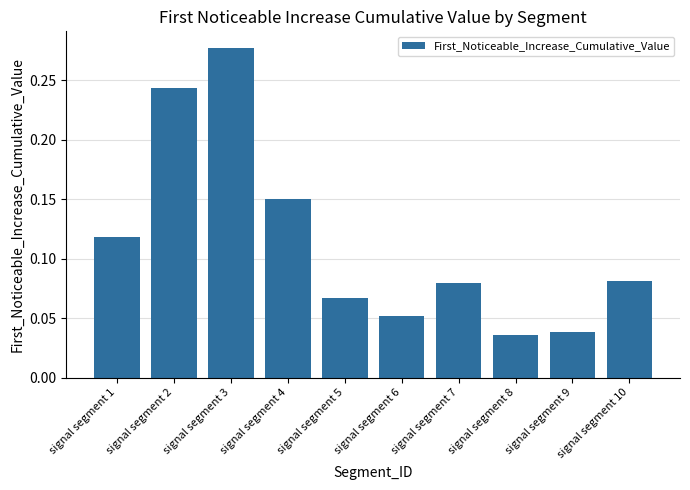

How many bars are there in total?

10